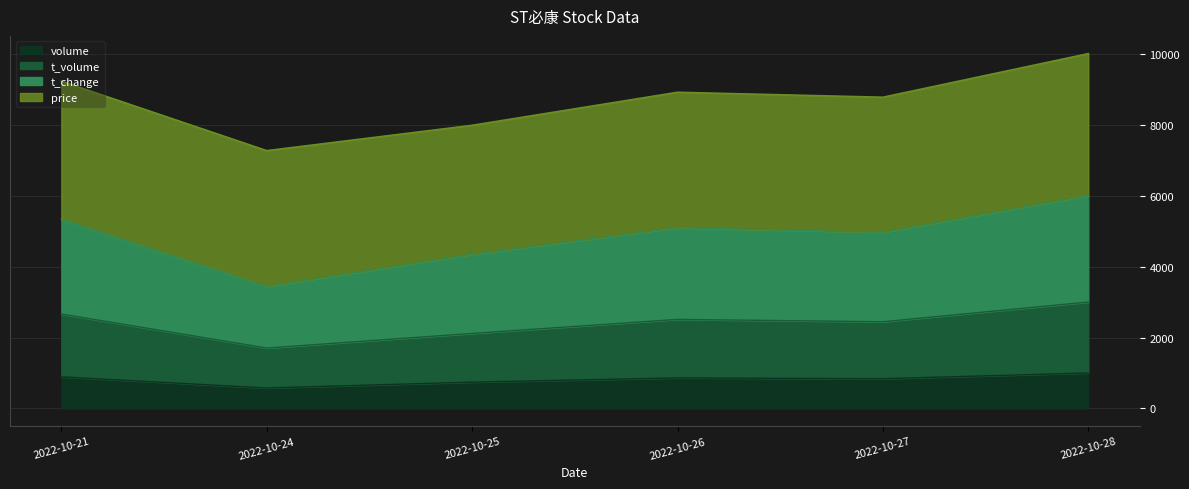

What is the difference between the highest and lowest values at 2022-10-24?

6688.4